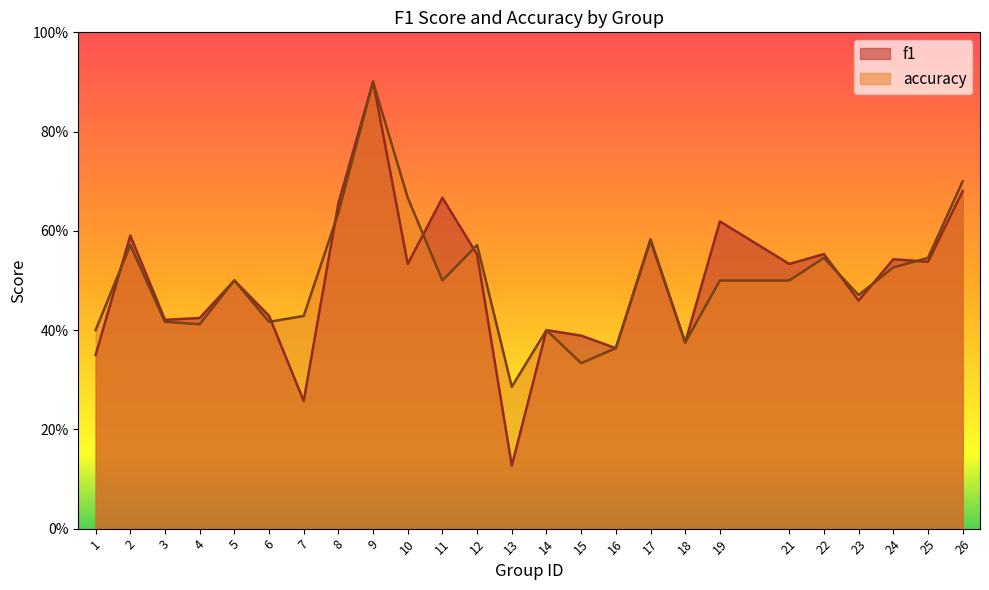

True or false: accuracy has a value of 0.1 at 22.

False